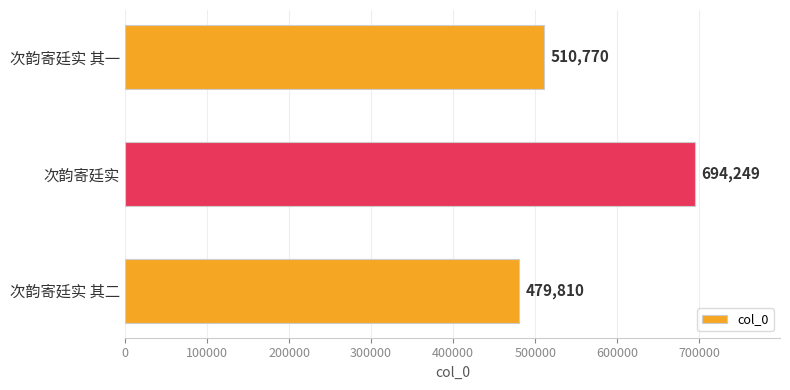

At which category does the chart reach its peak across all series?

次韵寄廷实